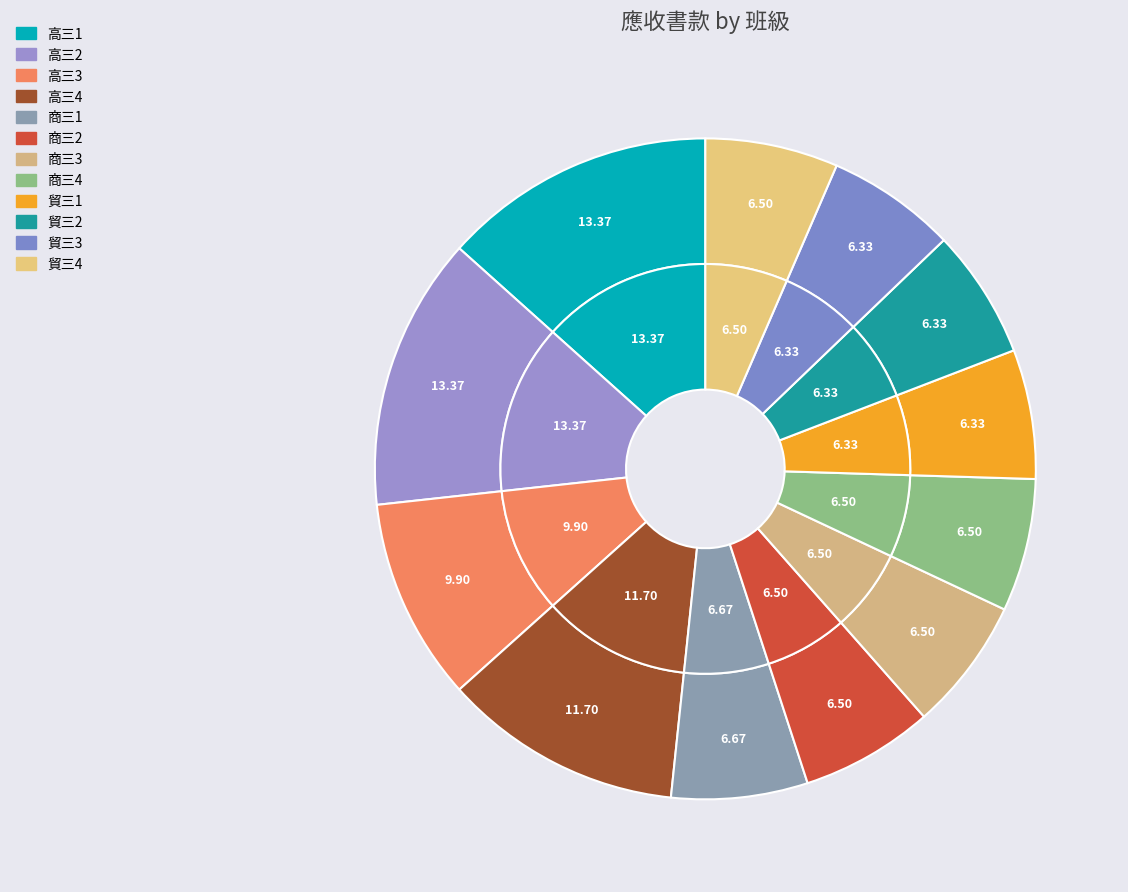

How much of the chart is everything except 貿三3?

93.7%